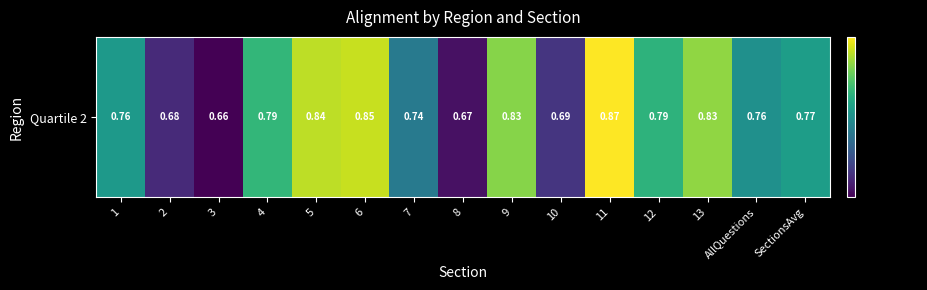

What is the minimum value shown in the chart?

0.7